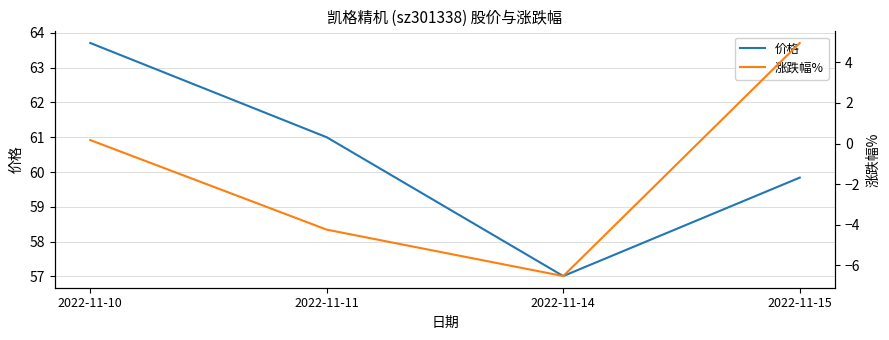

The 涨跌幅% series shows 0.1 at 2022-11-10. True or false?

False